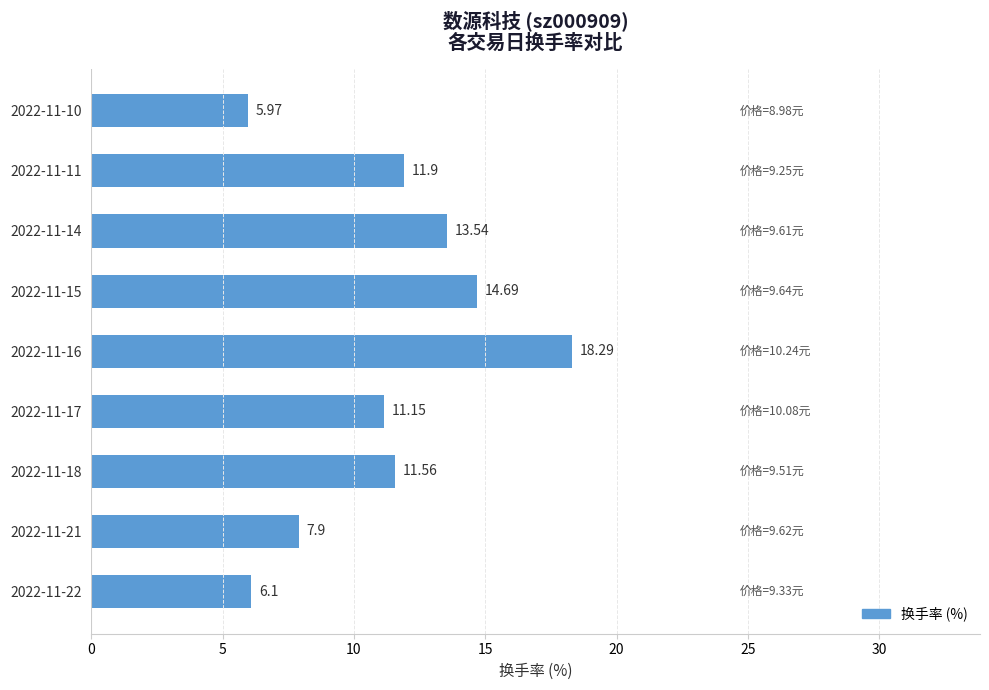

What is the average value?

11.2